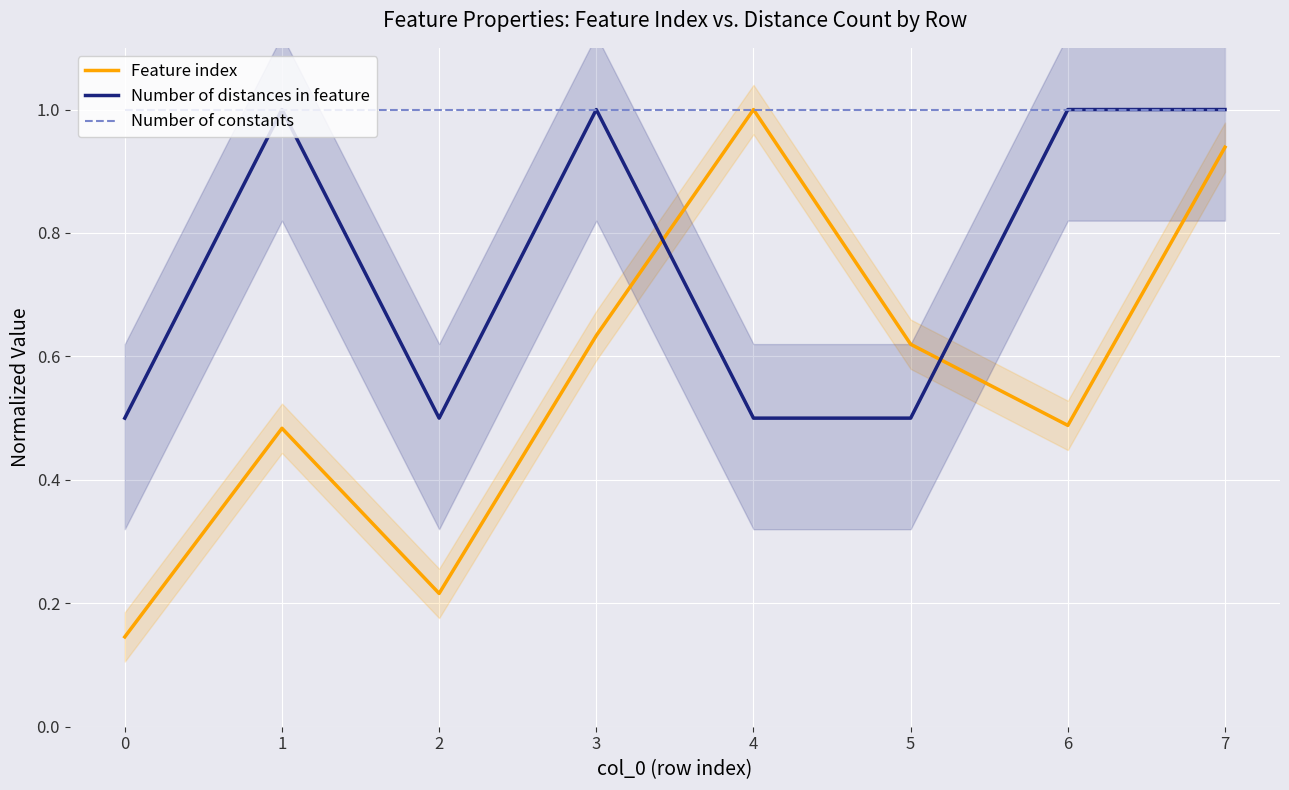

How many distinct data groups are displayed?

3